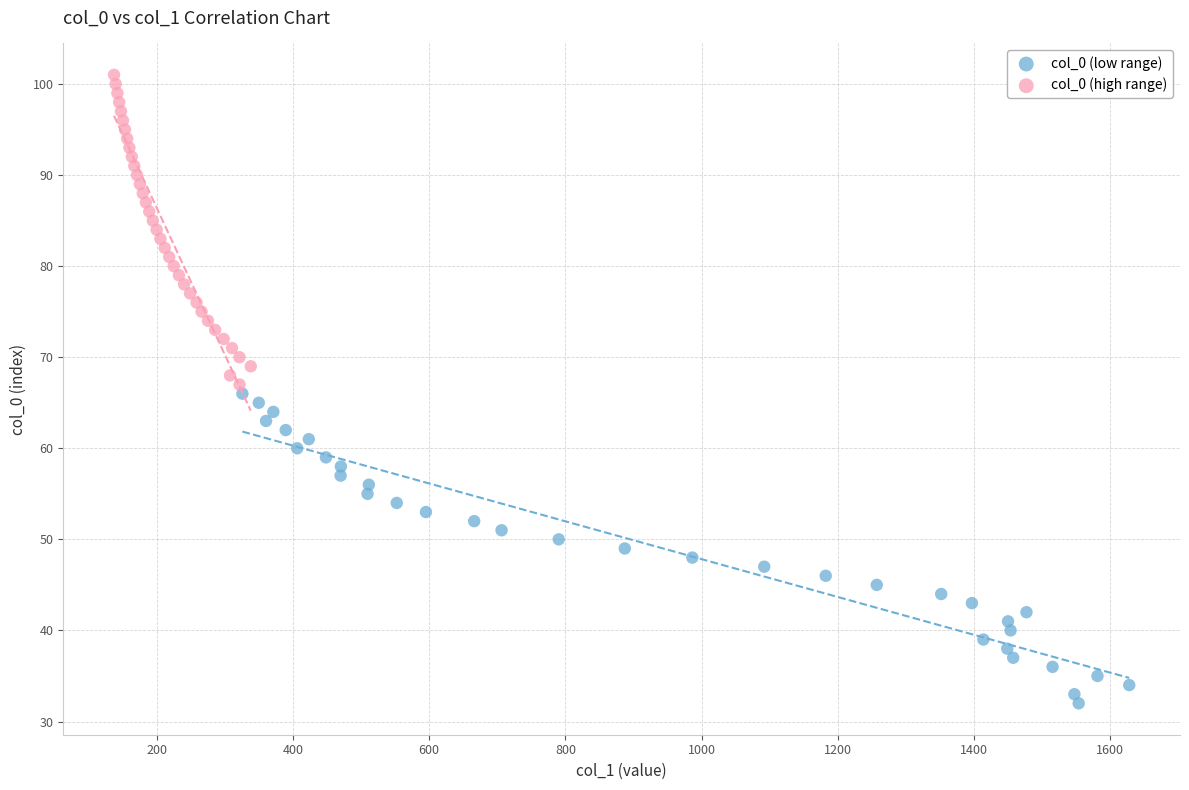

Which series reaches the minimum Y coordinate?

col_0 (low range)